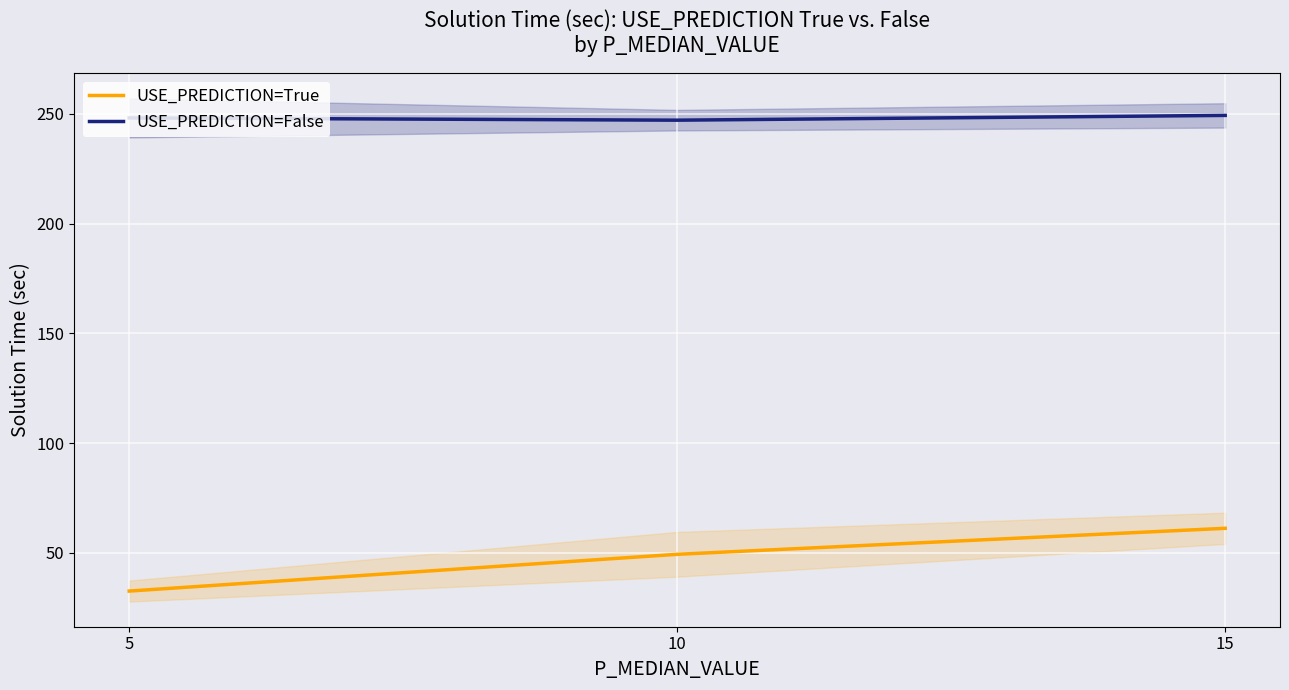

What is the sum of all USE_PREDICTION=True values?

143.2